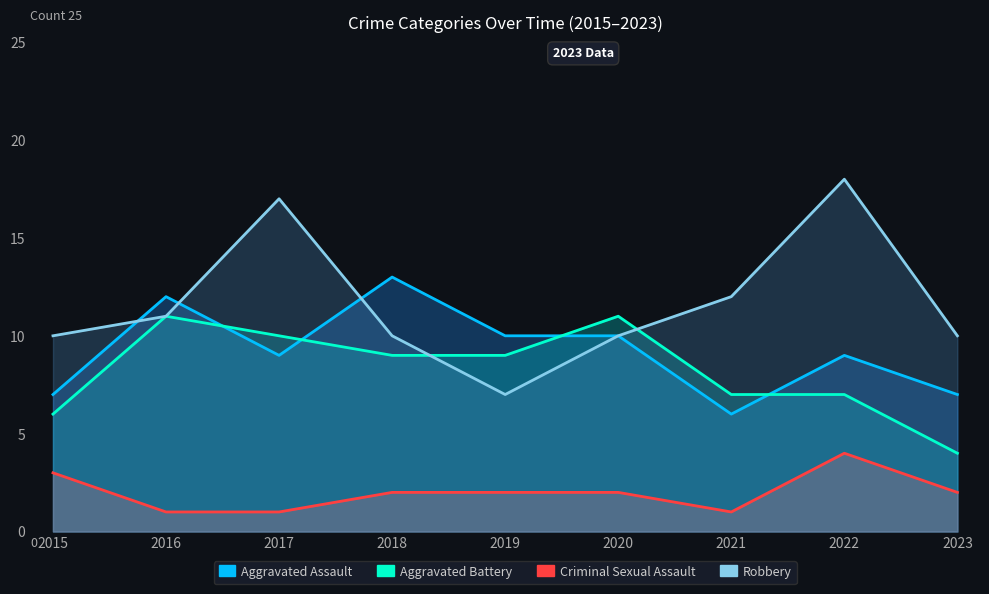

True or false: Aggravated Battery and Criminal Sexual Assault intersect in this chart.

False